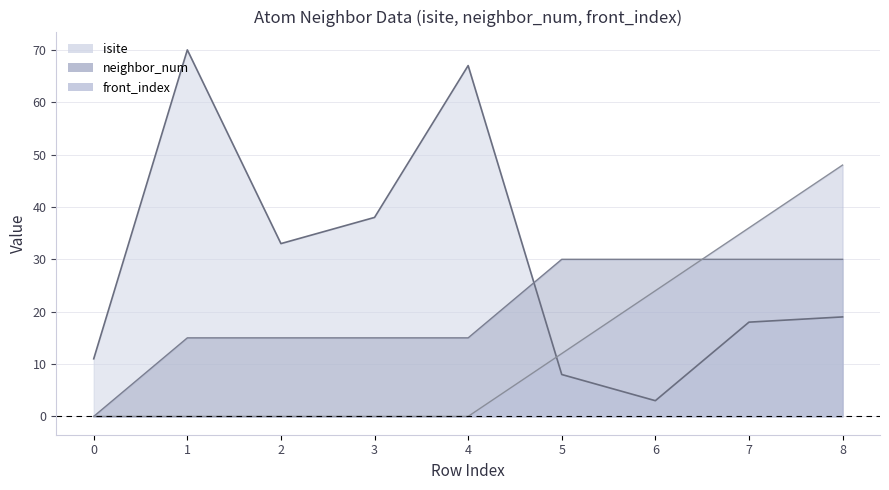

What is the approximate value of isite at 3, to the nearest 10?

40